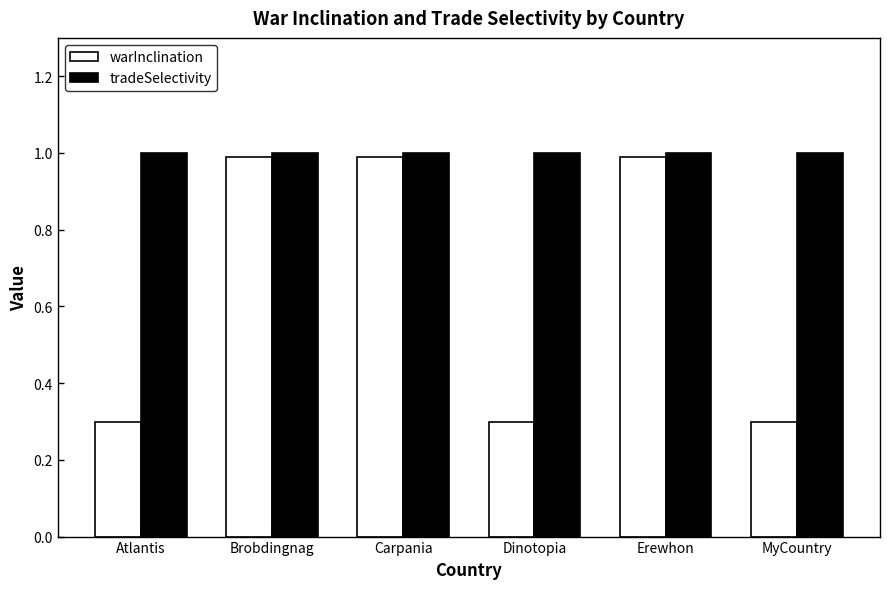

Which series has the largest total across all categories?

tradeSelectivity